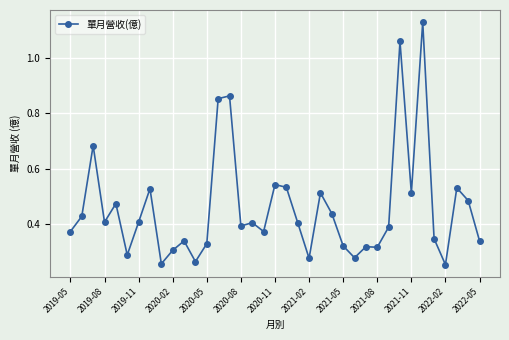

What is the sum of all values?

16.9